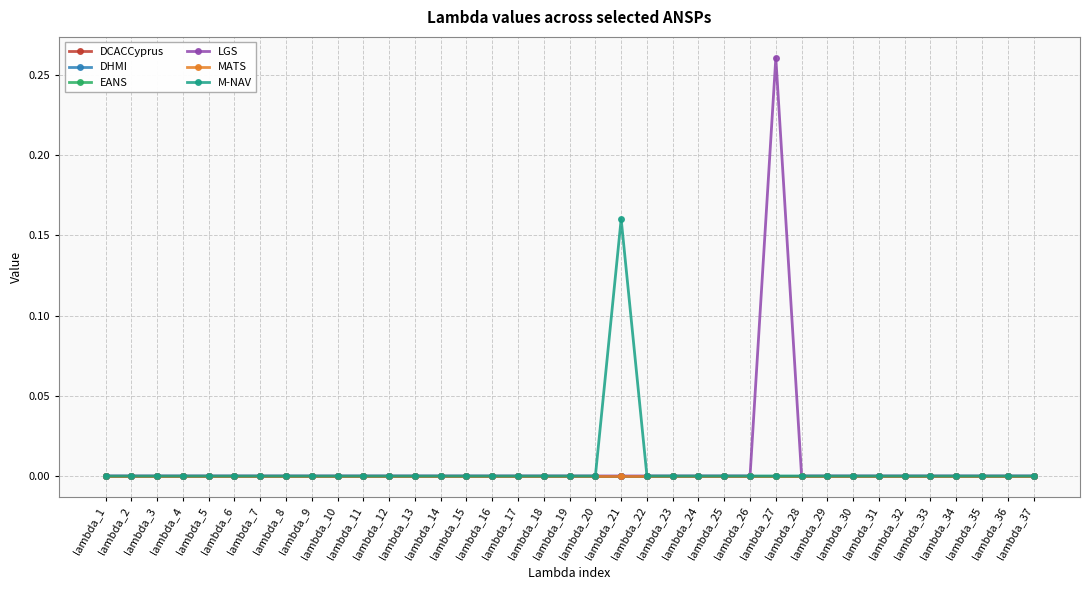

At which label does M-NAV reach its minimum?

lambda_1